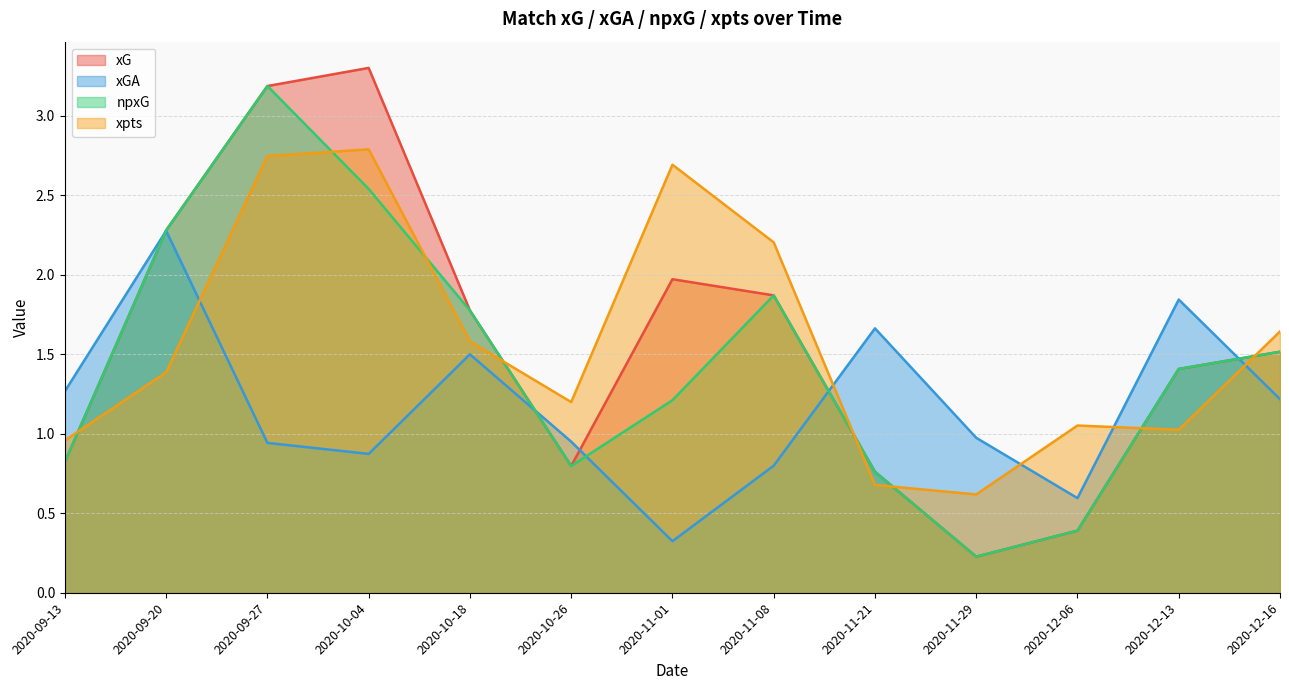

How many lines are shown in the chart?

4